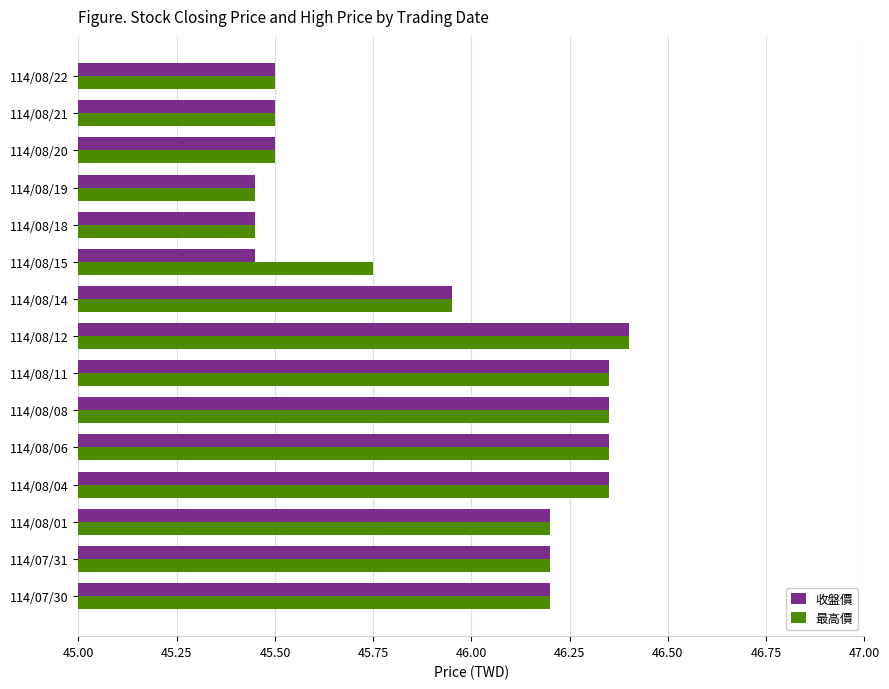

What is the sum of all 收盤價 values?

689.2